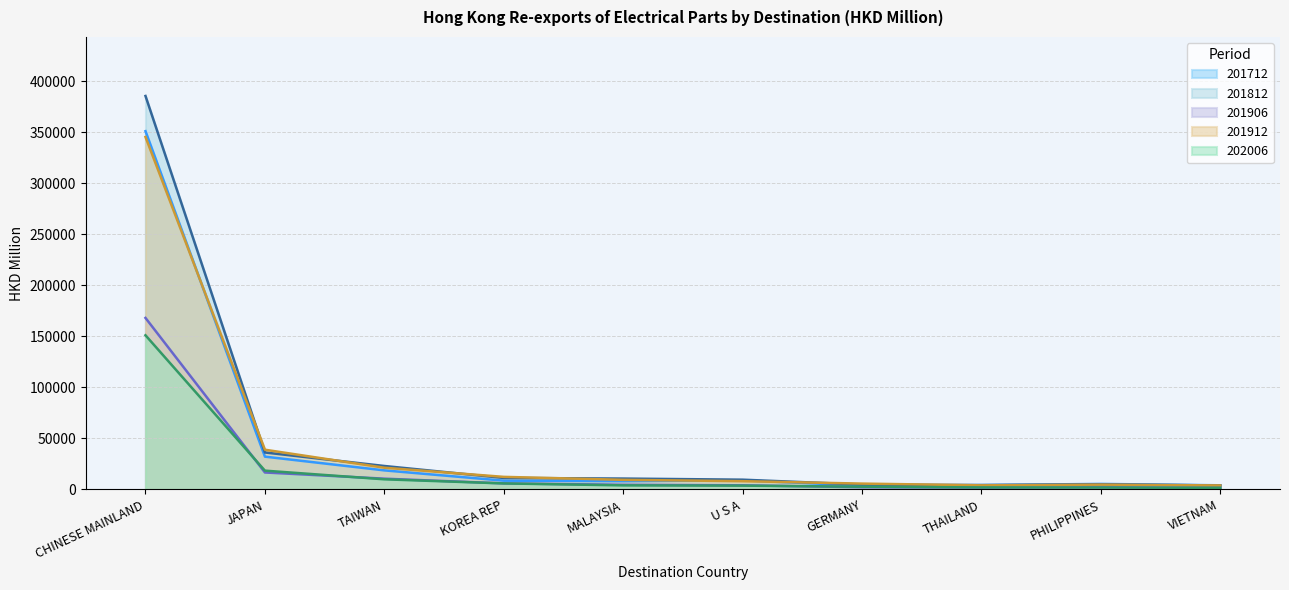

List the labels in order of 201912 value, largest first.

CHINESE MAINLAND, JAPAN, TAIWAN, KOREA REP, MALAYSIA, U S A, GERMANY, PHILIPPINES, THAILAND, VIETNAM